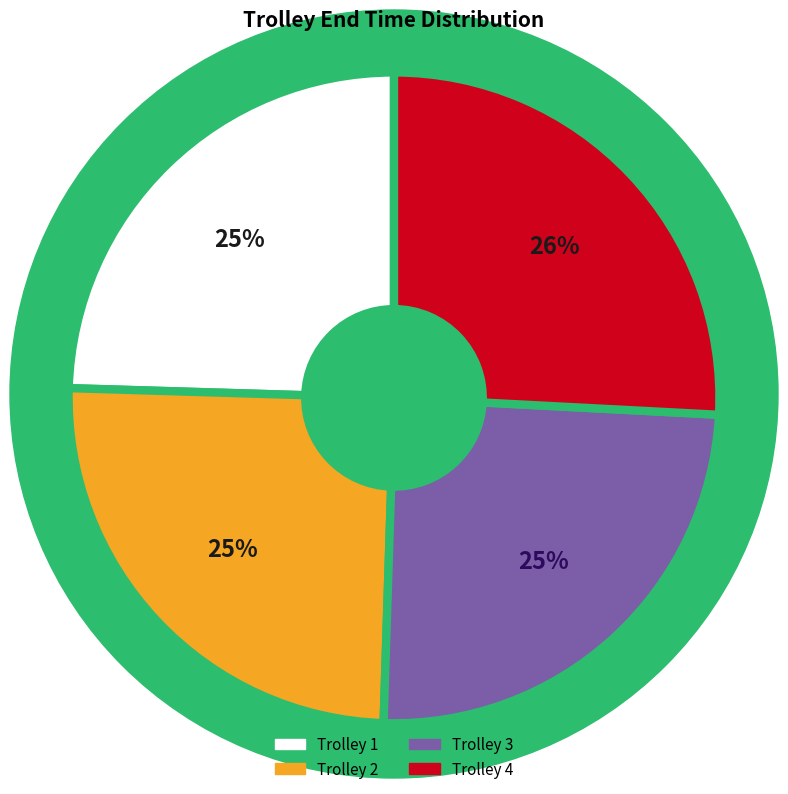

To the nearest percent, what is the average slice percentage?

25%